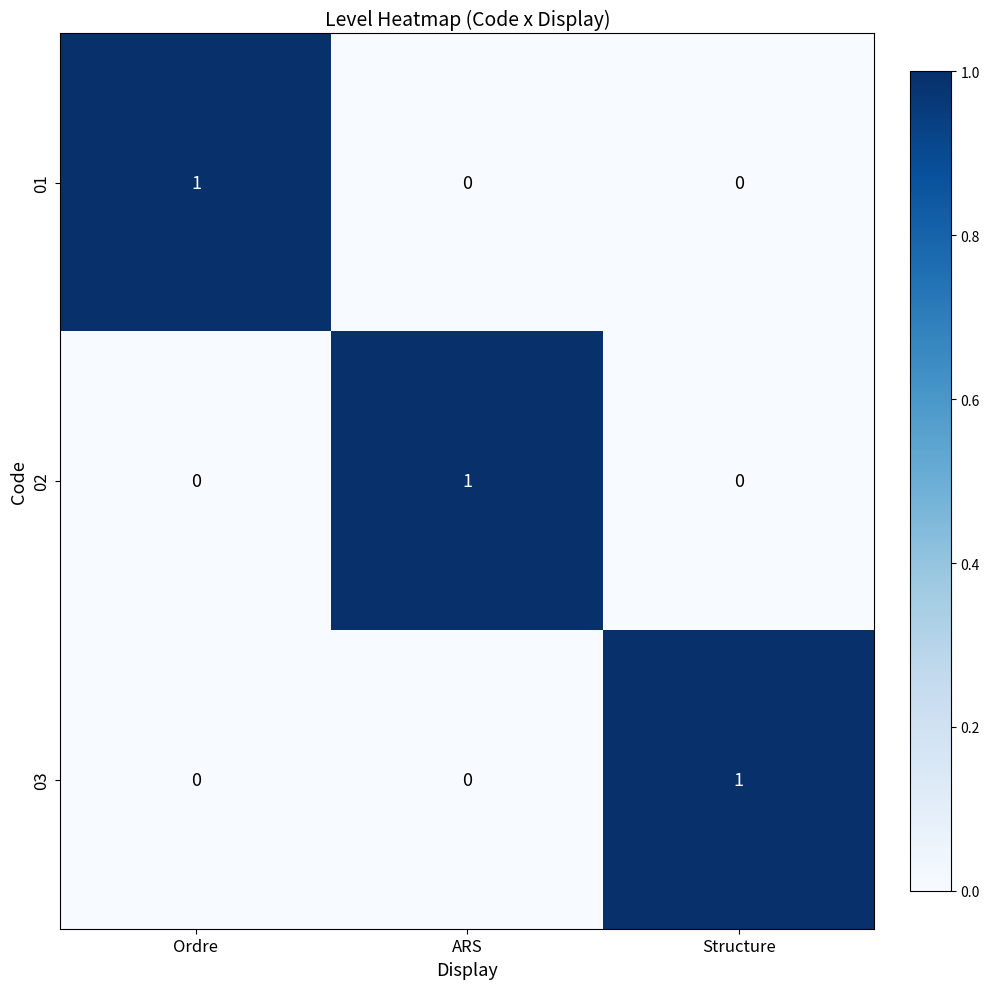

How many positive values does the 03 series have?

1